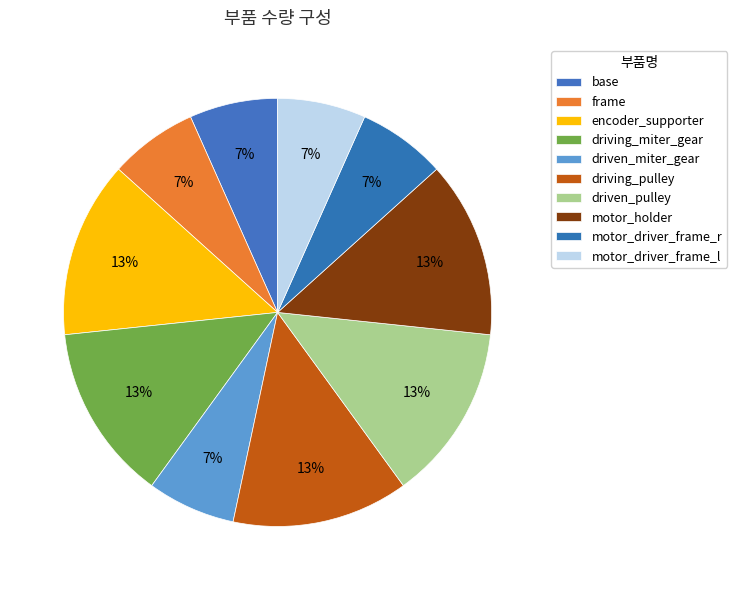

Which slice is the smallest?

base